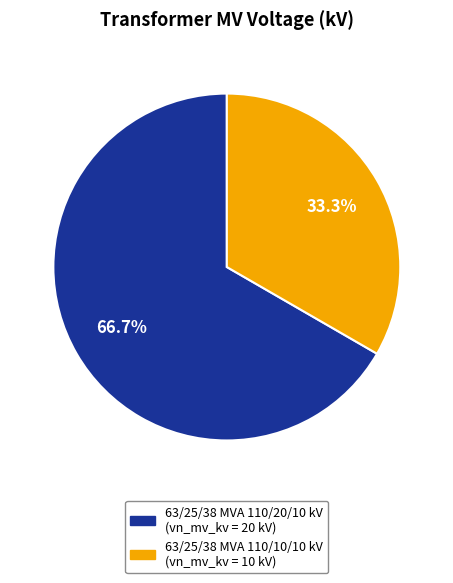

What percentage is the 63/25/38 MVA 110/20/10 kV slice, to the nearest percent?

67%